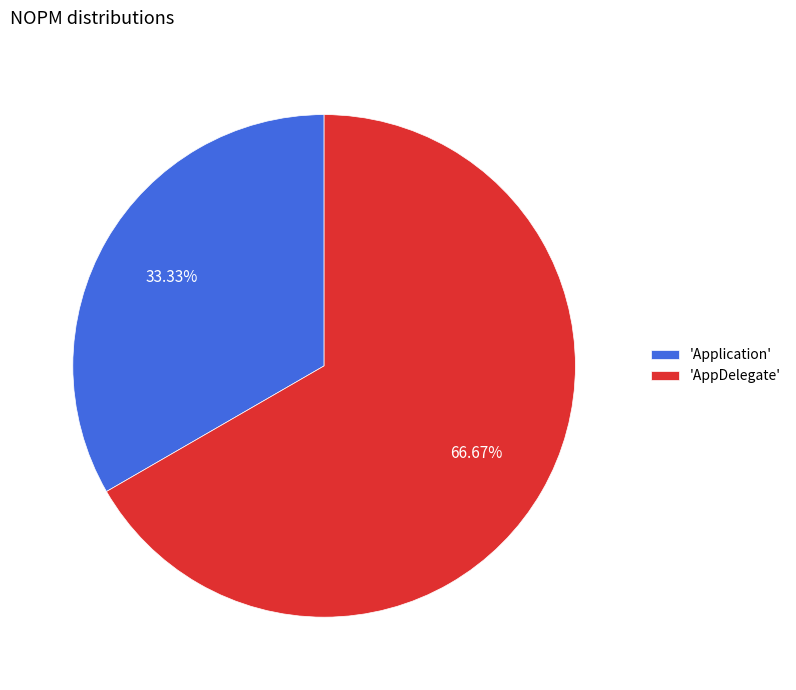

Combined, do 'AppDelegate' and 'Application' account for over 50%?

Yes